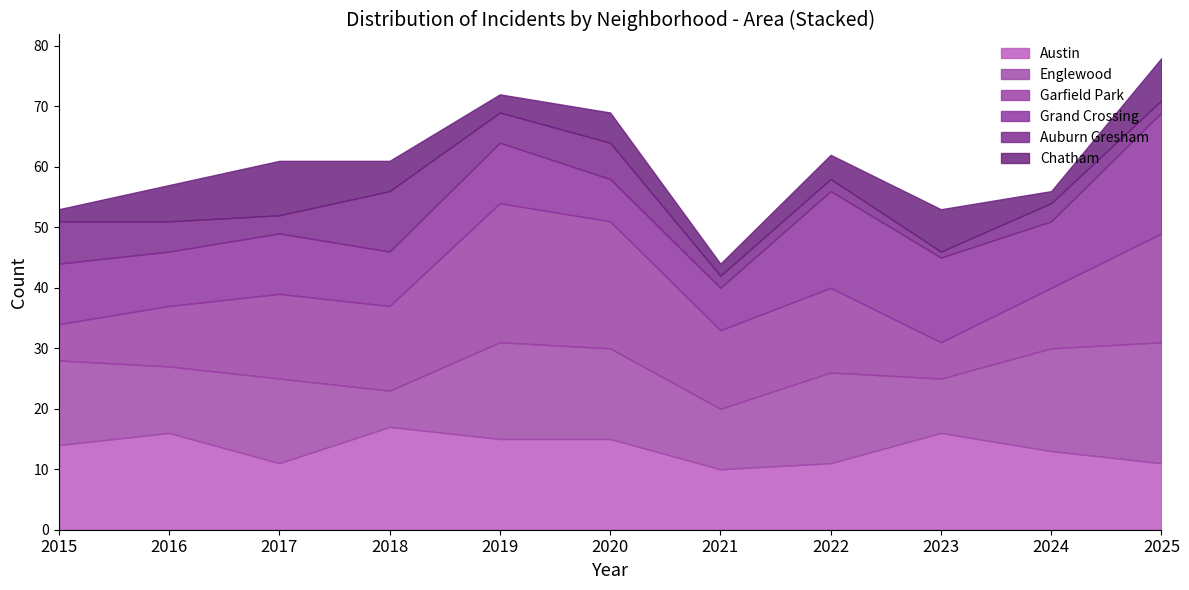

Reading right to left, list all the values displayed in this chart.

Austin: 2025=11	2024=13	2023=16	2022=11	2021=10	2020=15	2019=15	2018=17	2017=11	2016=16	2015=14
Englewood: 2025=20	2024=17	2023=9	2022=15	2021=10	2020=15	2019=16	2018=6	2017=14	2016=11	2015=14
Garfield Park: 2025=18	2024=10	2023=6	2022=14	2021=13	2020=21	2019=23	2018=14	2017=14	2016=10	2015=6
Grand Crossing: 2025=20	2024=11	2023=14	2022=16	2021=7	2020=7	2019=10	2018=9	2017=10	2016=9	2015=10
Auburn Gresham: 2025=2	2024=3	2023=1	2022=2	2021=2	2020=6	2019=5	2018=10	2017=3	2016=5	2015=7
Chatham: 2025=7	2024=2	2023=7	2022=4	2021=2	2020=5	2019=3	2018=5	2017=9	2016=6	2015=2